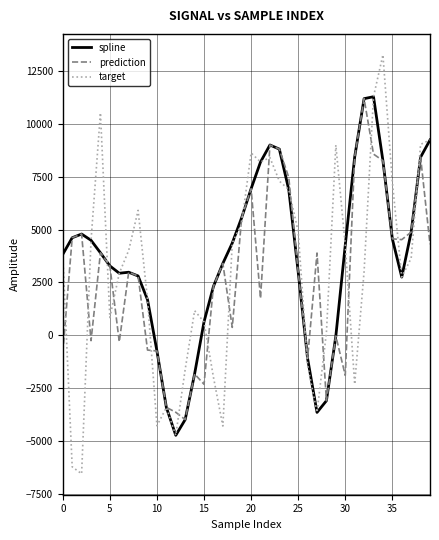

What is the highest value of the prediction series?

11192.8